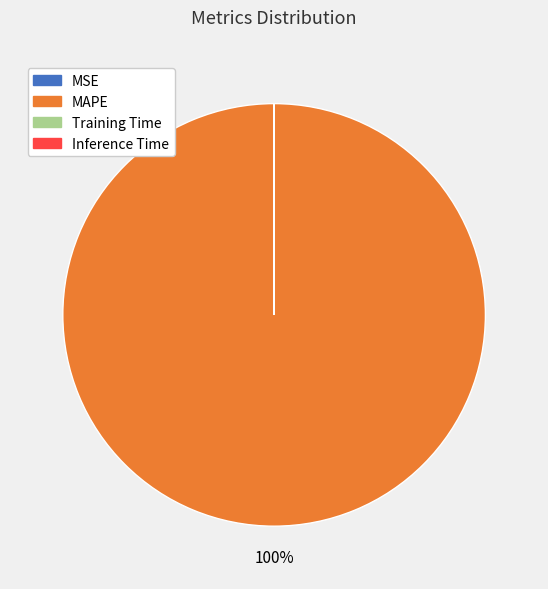

To the nearest percent, what is the difference between the largest and smallest slice percentages?

100%